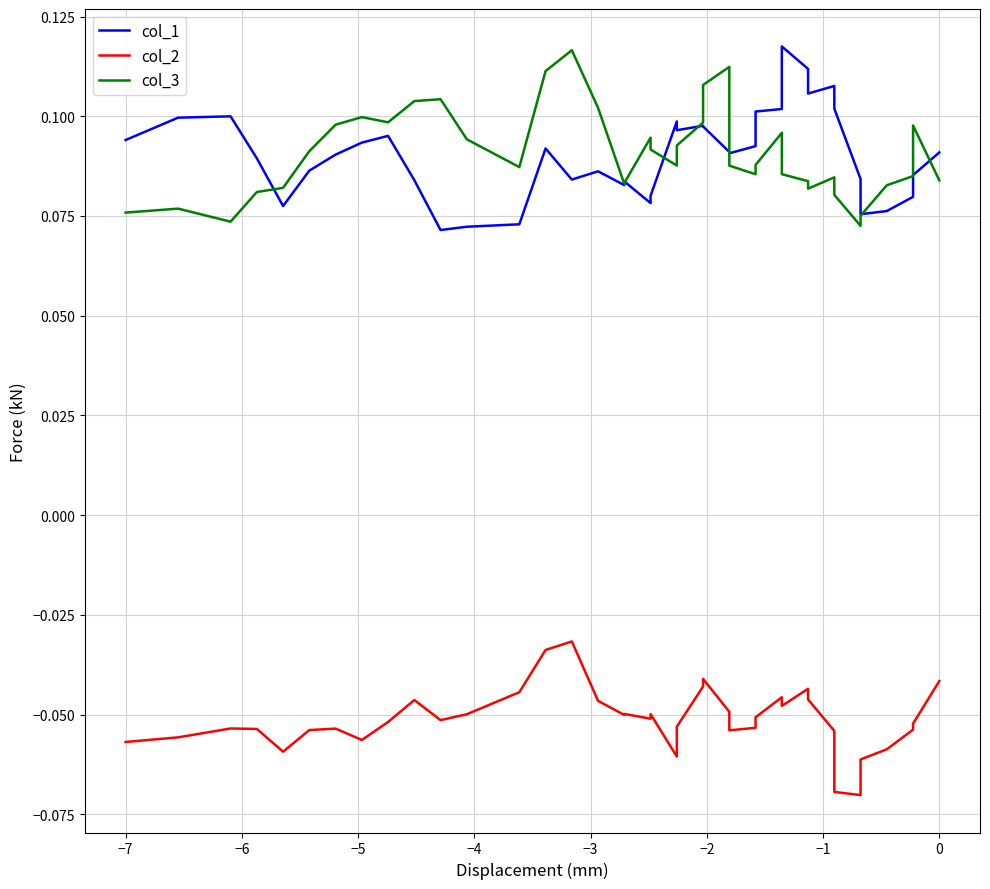

Which series has the widest spread of values?

col_1